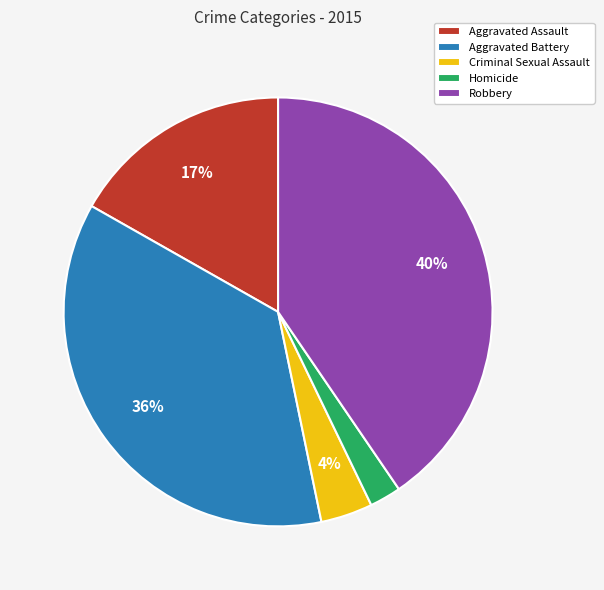

Is the sum of Criminal Sexual Assault and Aggravated Assault greater than half?

No